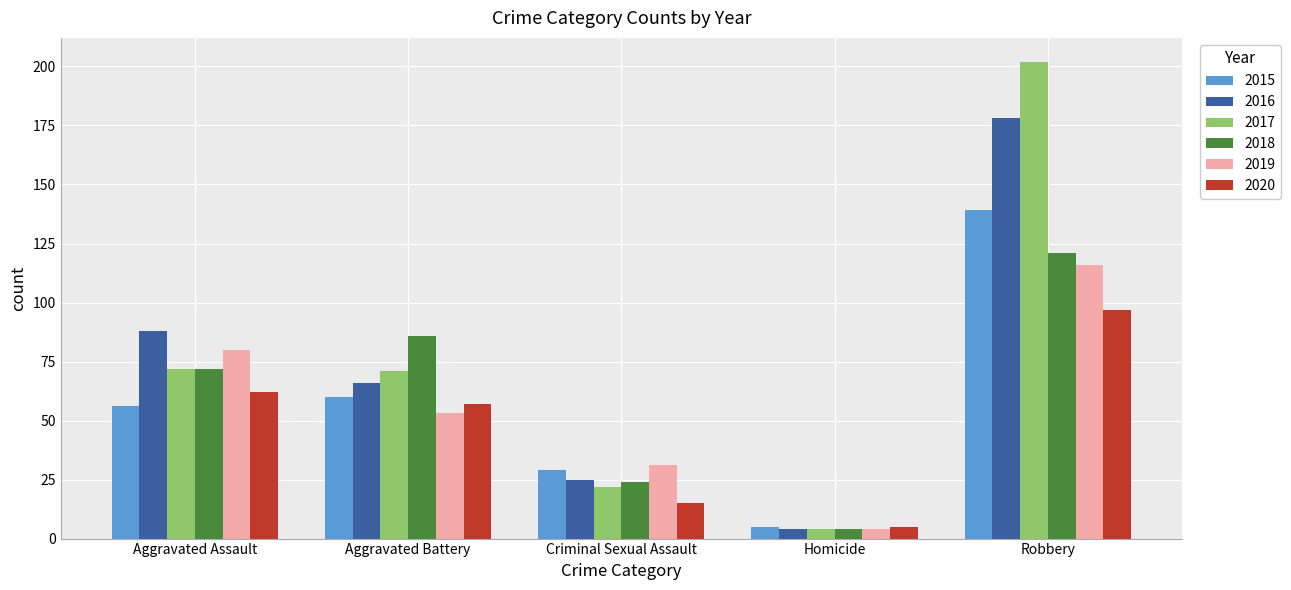

What is the sum of all 2017 values?

371